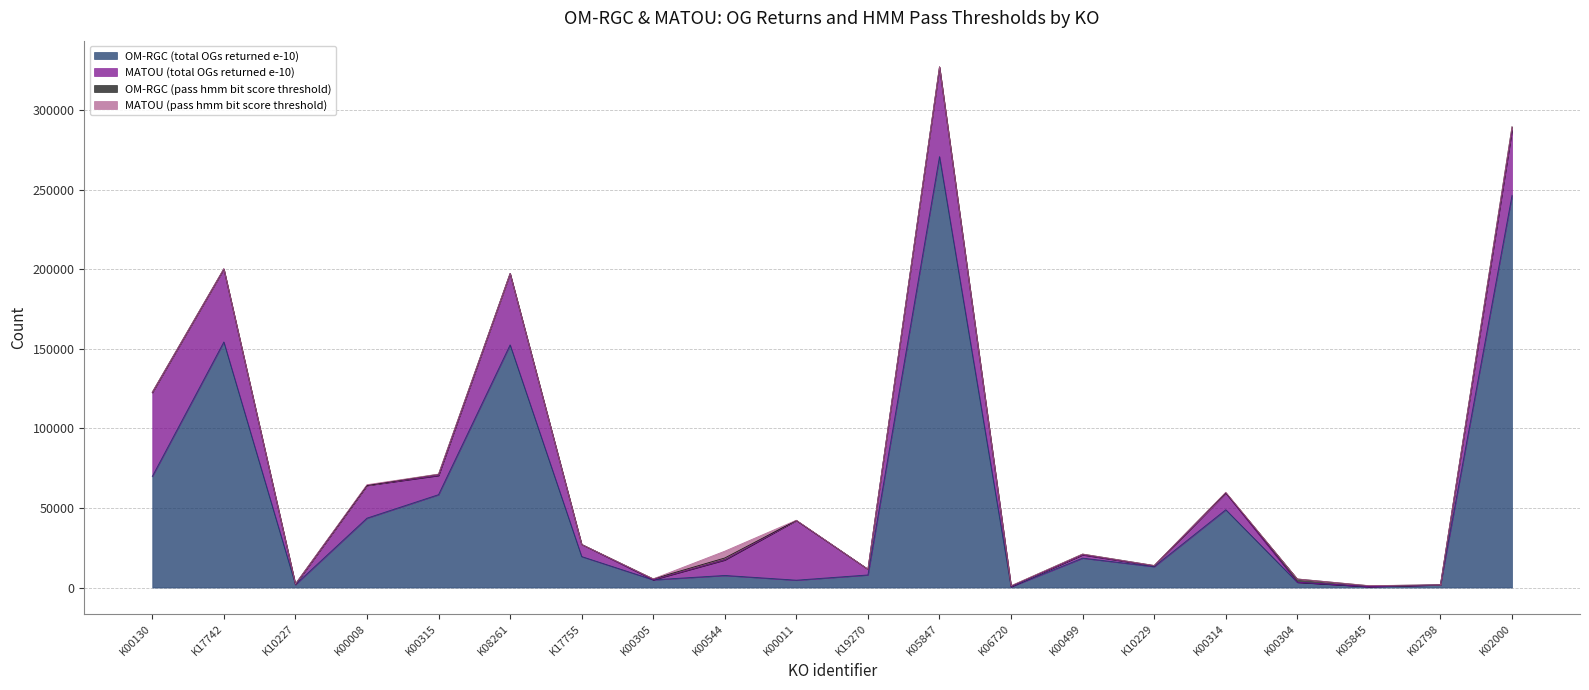

How many values in the OM-RGC (pass hmm bit score threshold) series exceed 276?

9